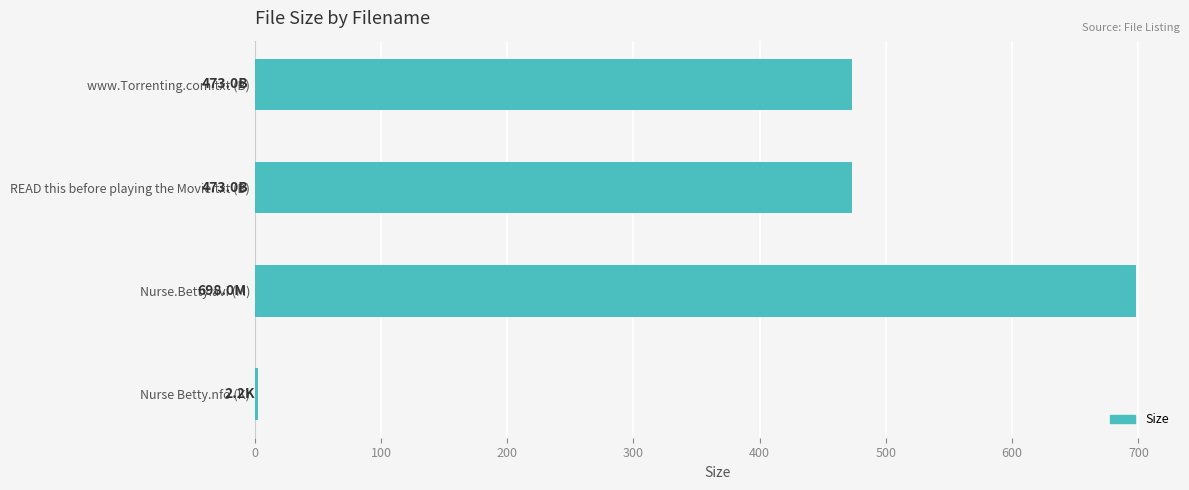

How many distinct data groups are displayed?

1